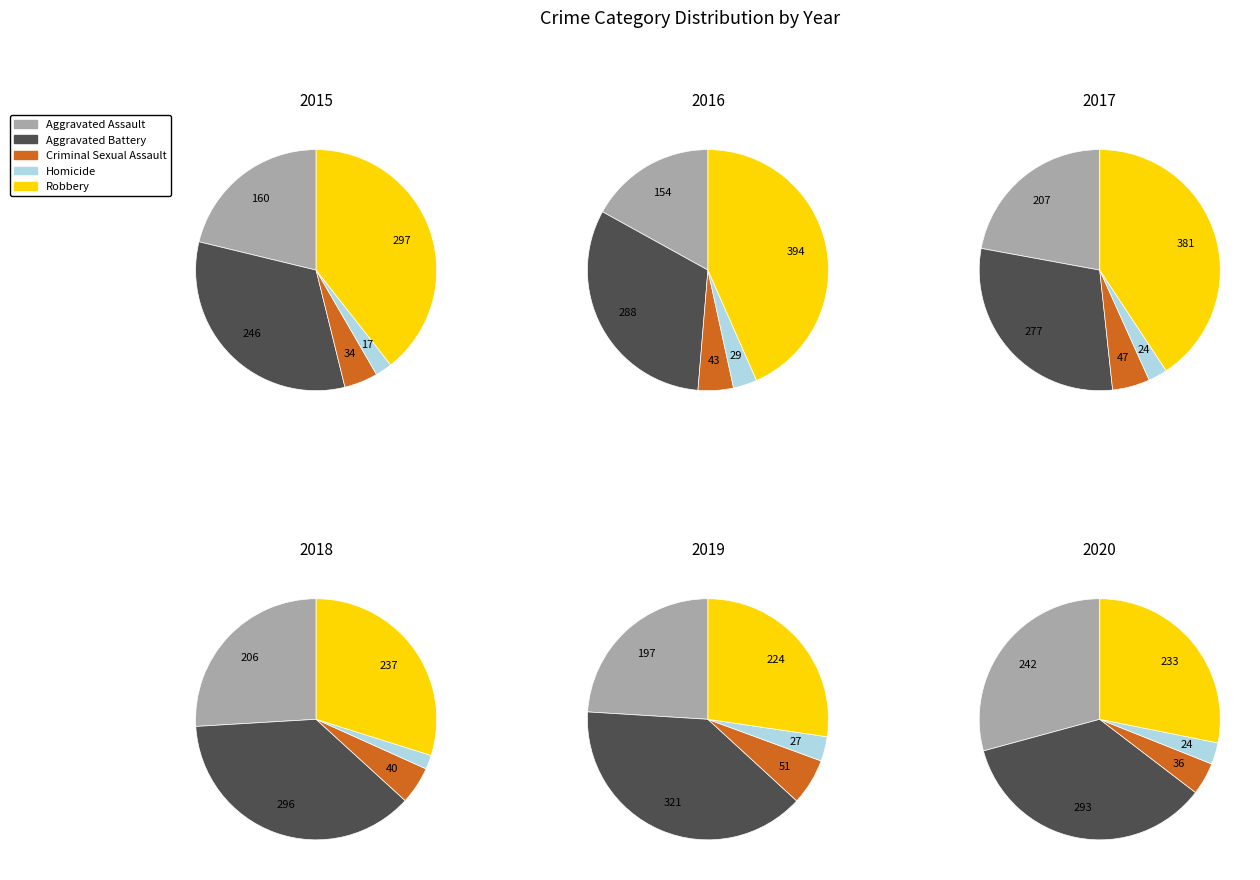

Do Aggravated Battery and Criminal Sexual Assault together represent more than half of the pie?

No